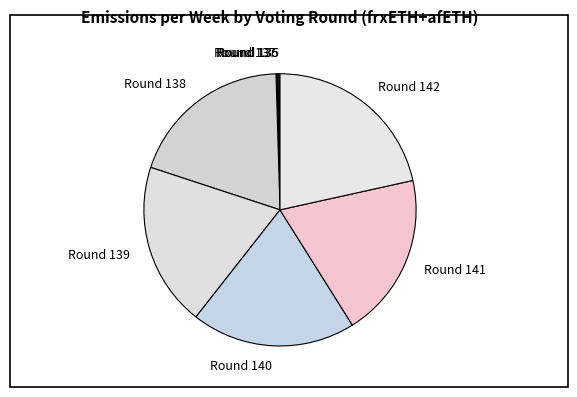

What is the largest slice in the pie chart?

Round 142